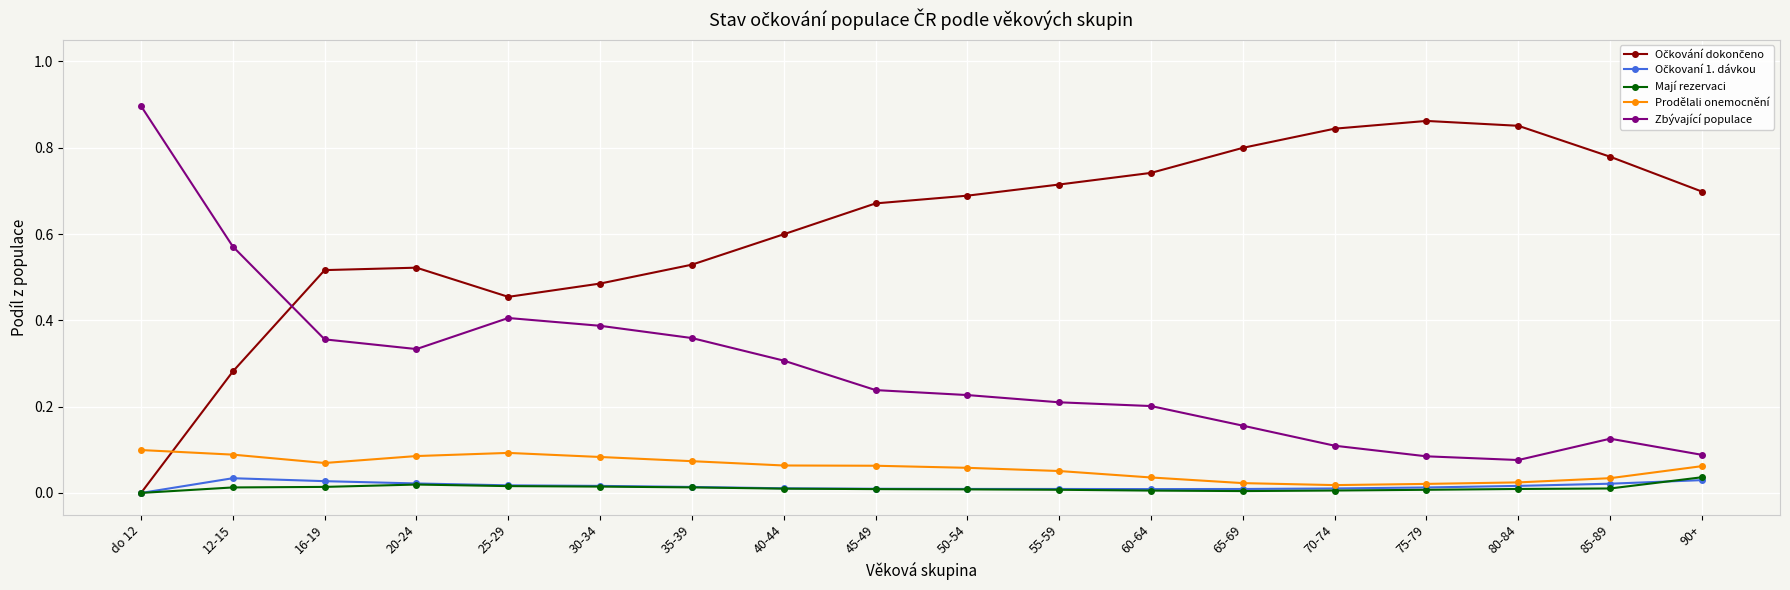

Does the chart have visible grid lines?

Yes